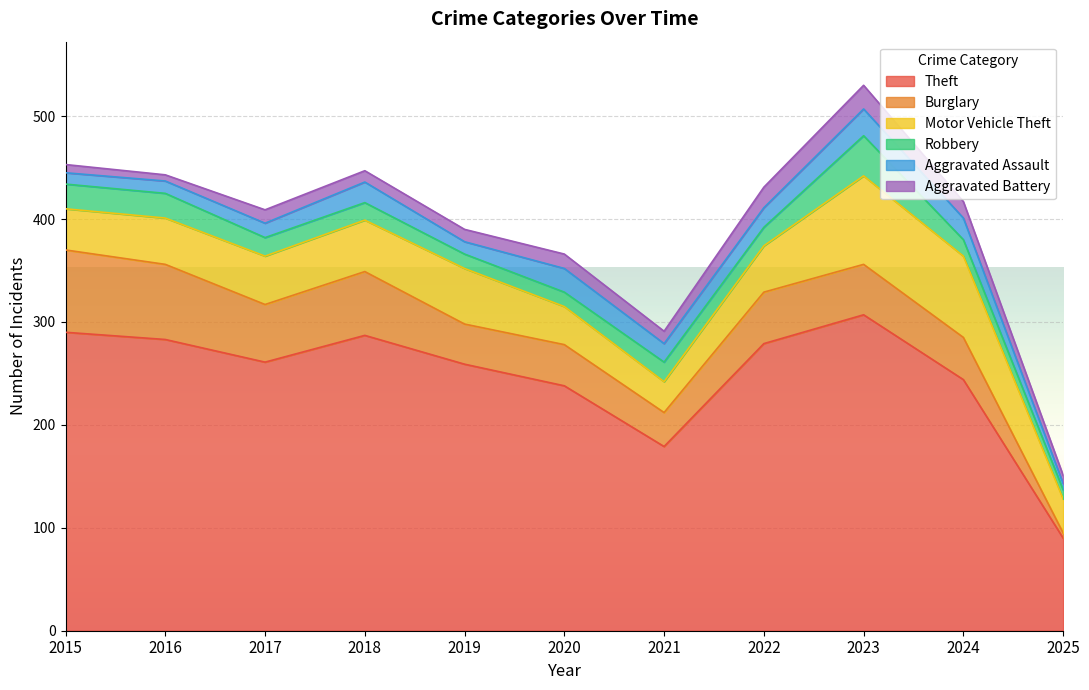

What is the sum of all Robbery values?

212